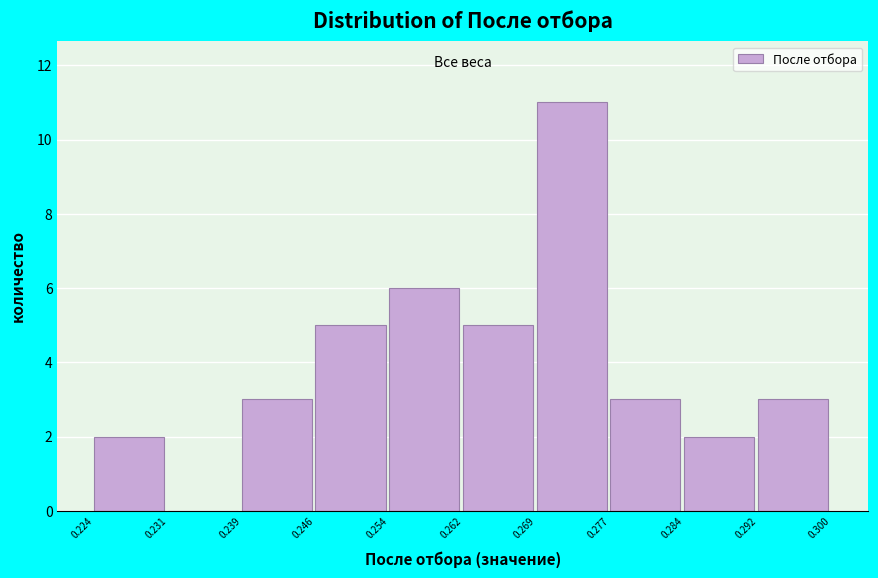

Reading left to right, transcribe this chart: for each bar, give the range it covers on the x-axis and its height. The values are not printed on the chart, so give them approximately, as read against the axis.

0.224 to 0.231: 2
0.231 to 0.239: 0
0.239 to 0.246: 3
0.246 to 0.254: 5
0.254 to 0.262: 6
0.262 to 0.269: 5
0.269 to 0.277: 11
0.277 to 0.284: 3
0.284 to 0.292: 2
0.292 to 0.300: 3